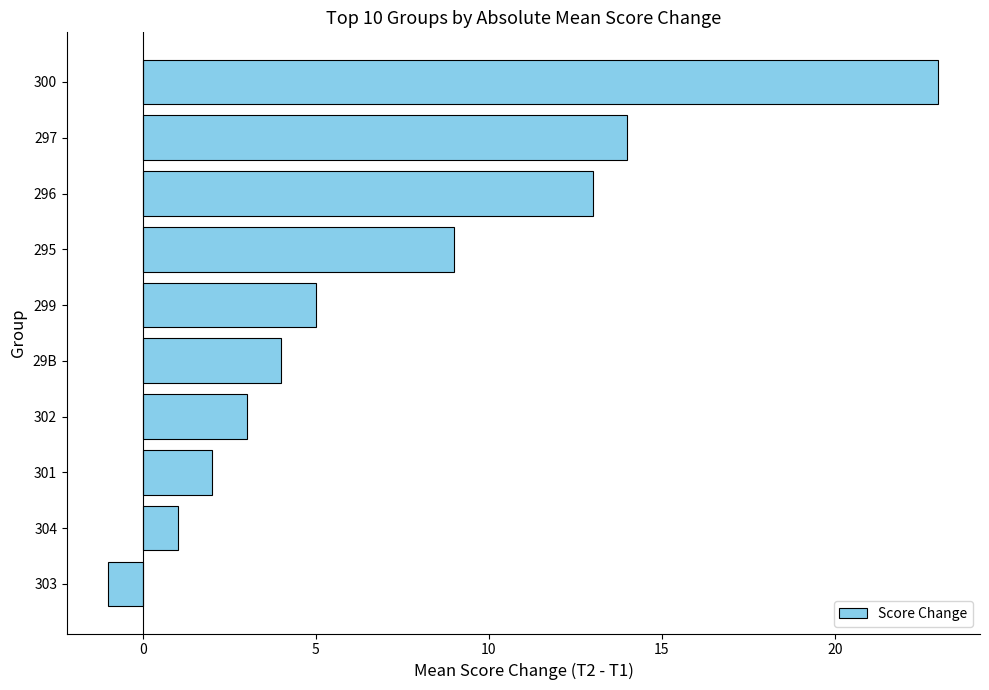

How many bars are there in total?

10